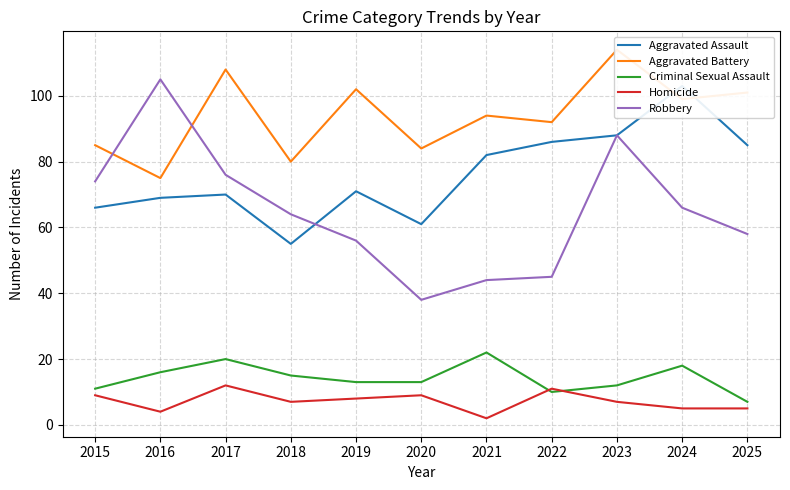

What is the greatest value displayed?

114